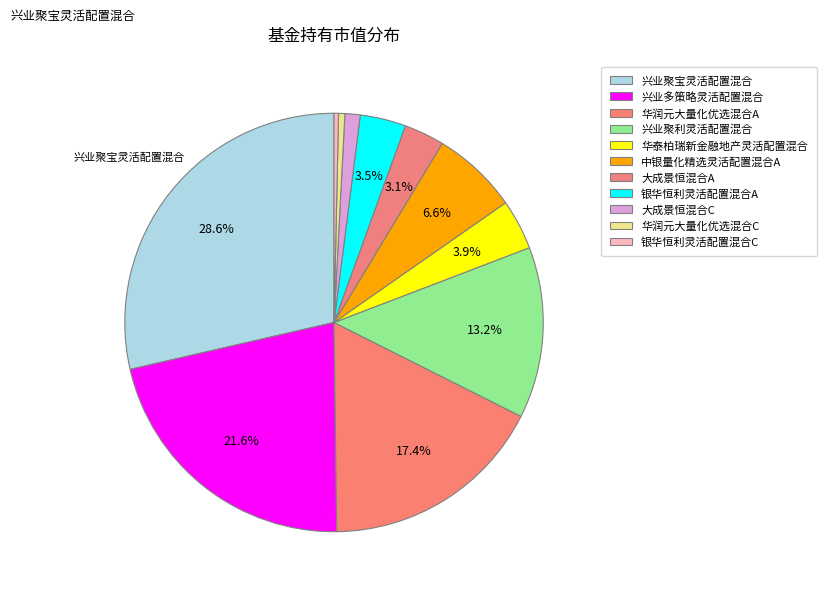

How many slices are in this pie chart?

11